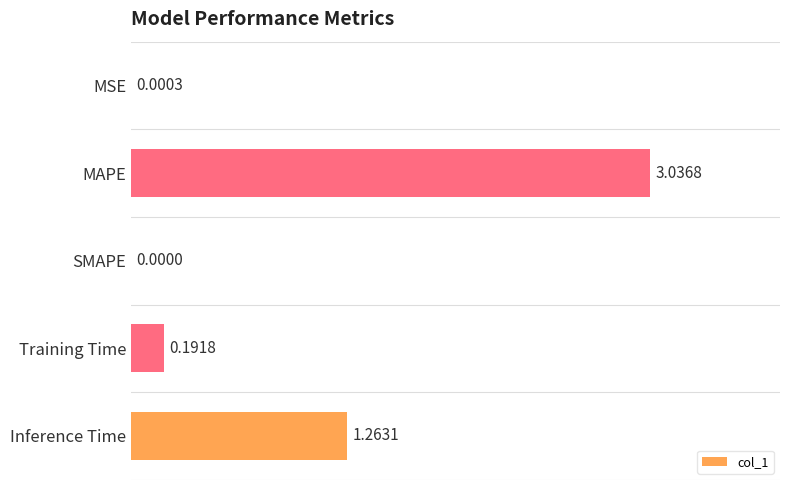

Between MSE and Inference Time, which is larger?

Inference Time